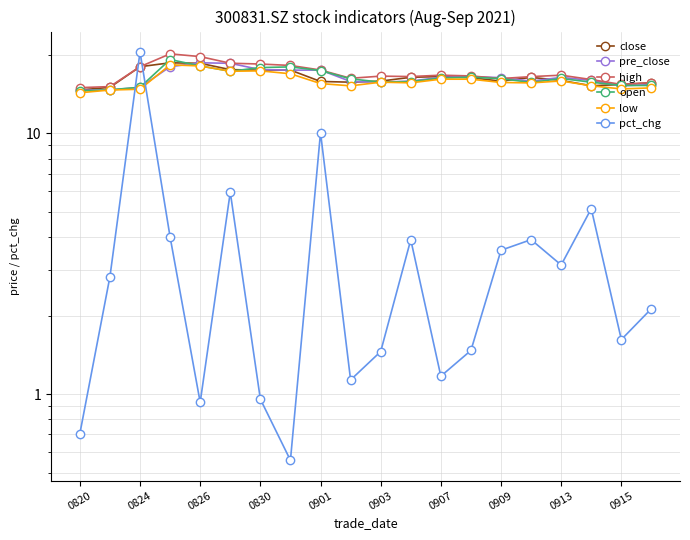

What is the value of the high point at the 2nd from the left?

15.1